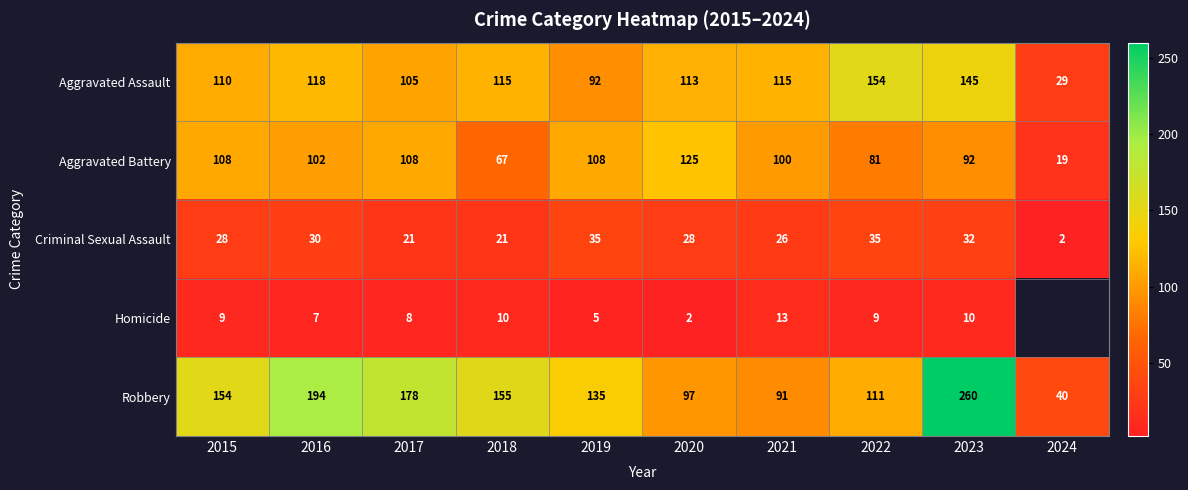

At how many categories does at least one series exceed 174?

3